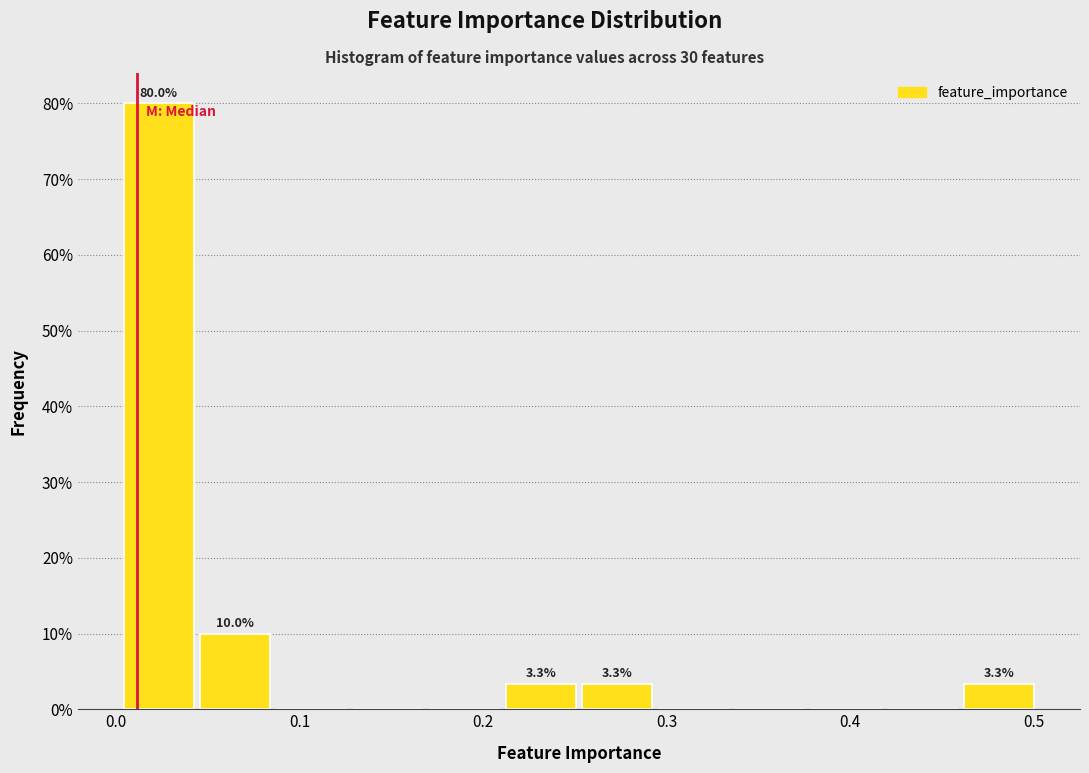

Over which range of the x-axis is the bar tallest?

0.00 to 0.04